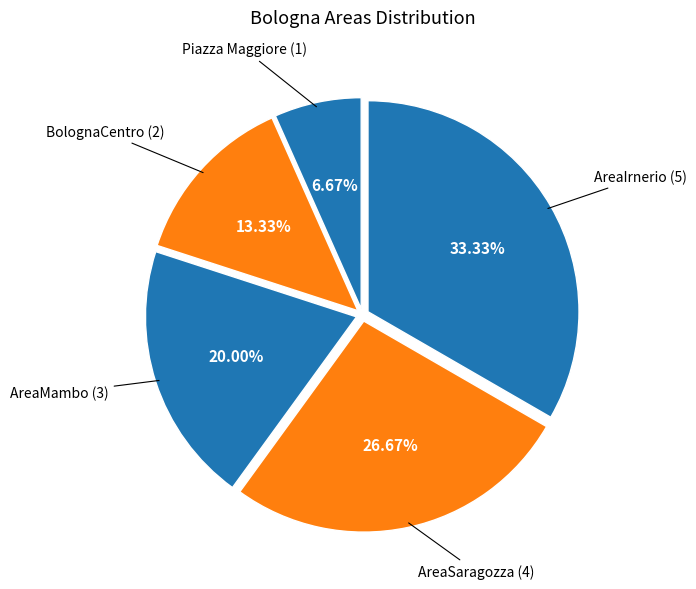

Approximately how many times larger is the value at Piazza Maggiore compared to BolognaCentro?

0.5